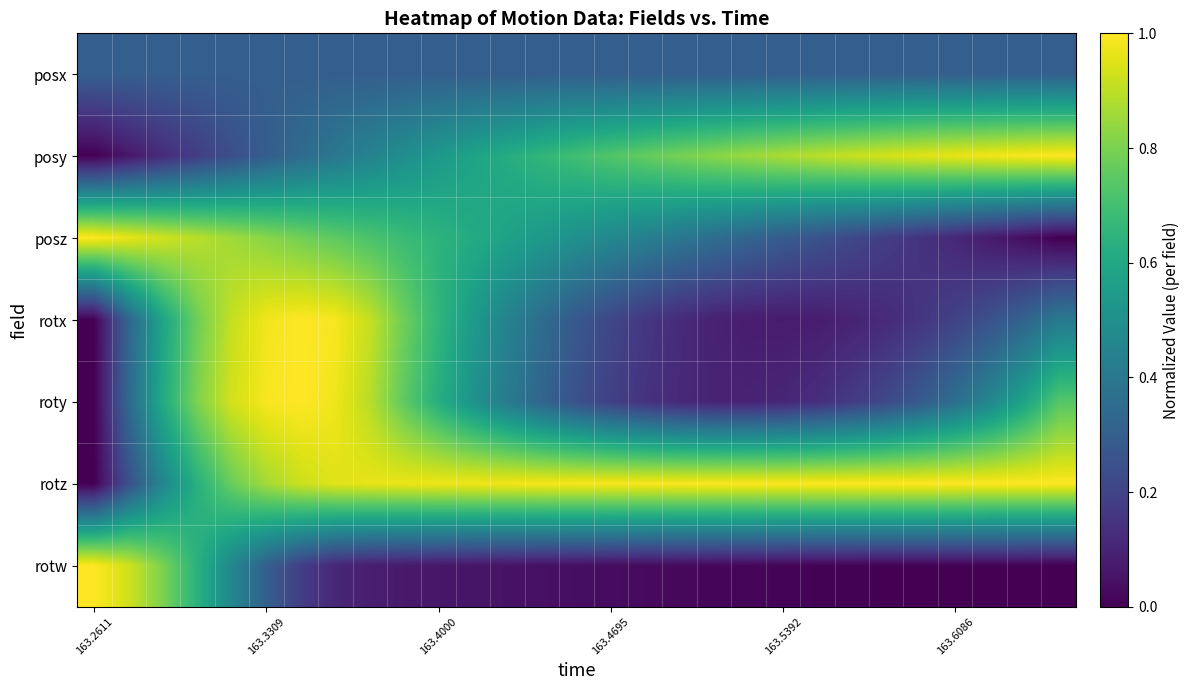

Which series has the largest total across all categories?

rotz